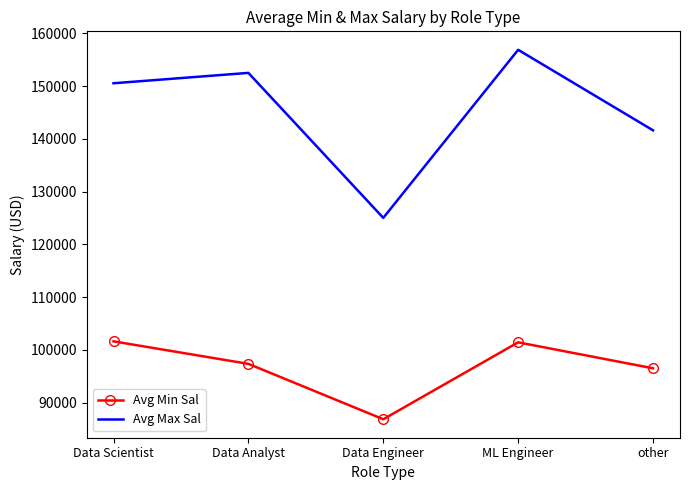

What is the total value across all series at Data Scientist?

252182